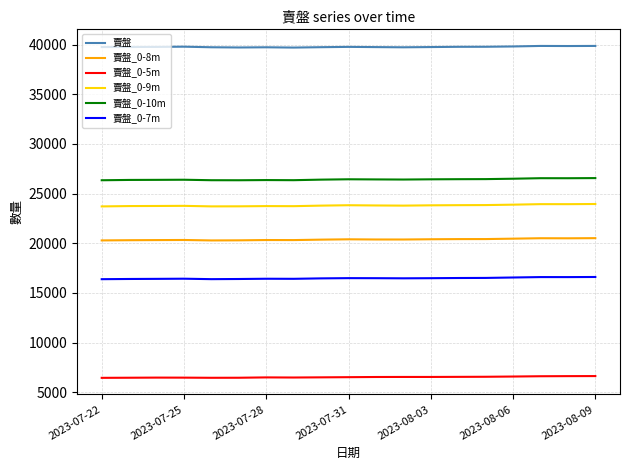

True or false: 賣盤_0-8m and 賣盤_0-9m cross at least once.

False